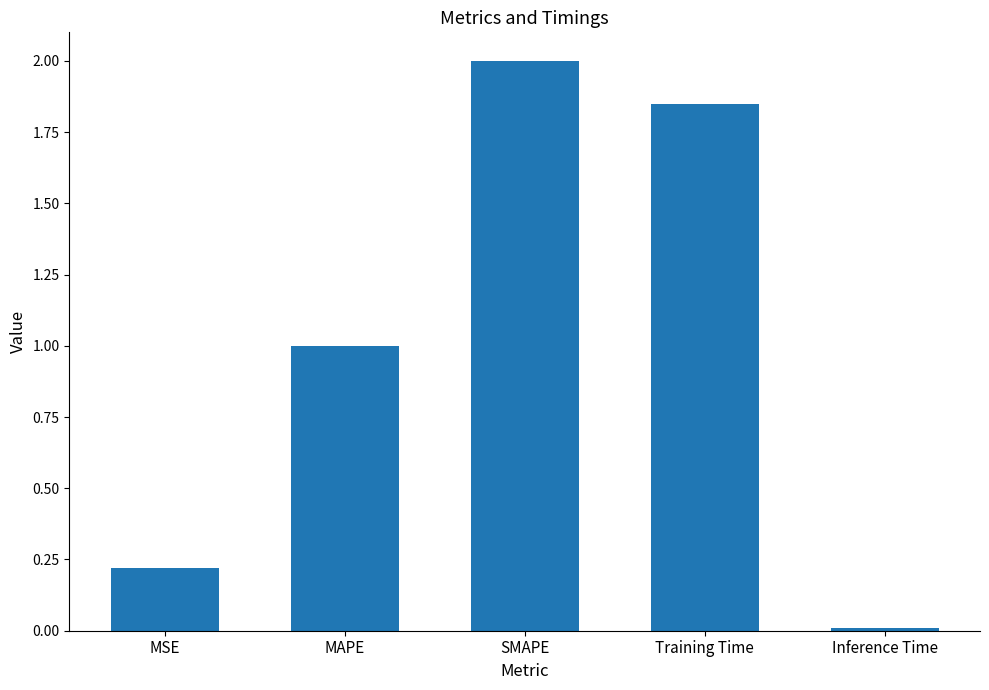

What is the greatest value displayed?

2.0